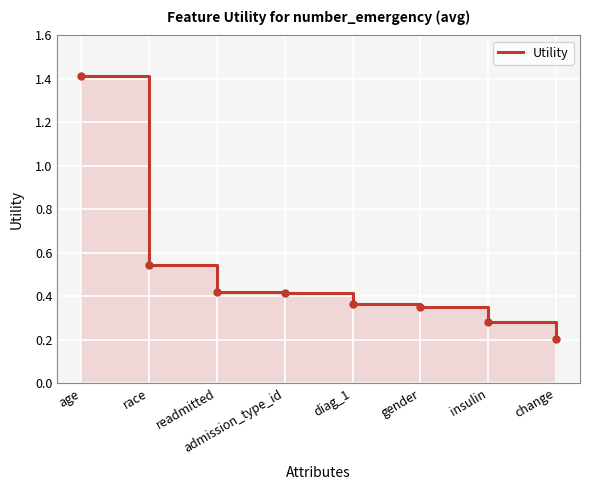

Rank the categories by value from lowest to highest.

change, insulin, gender, diag_1, admission_type_id, readmitted, race, age